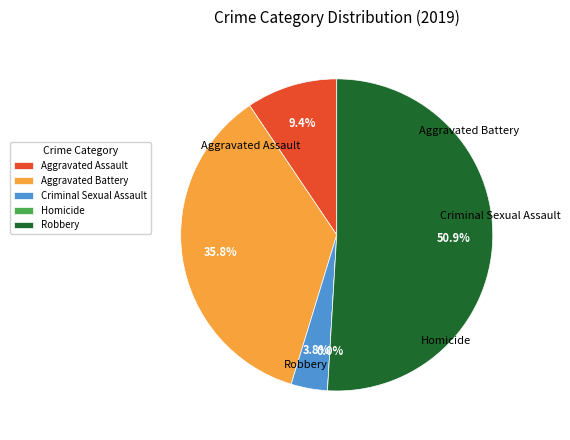

Which category has the smallest portion of the pie?

Homicide